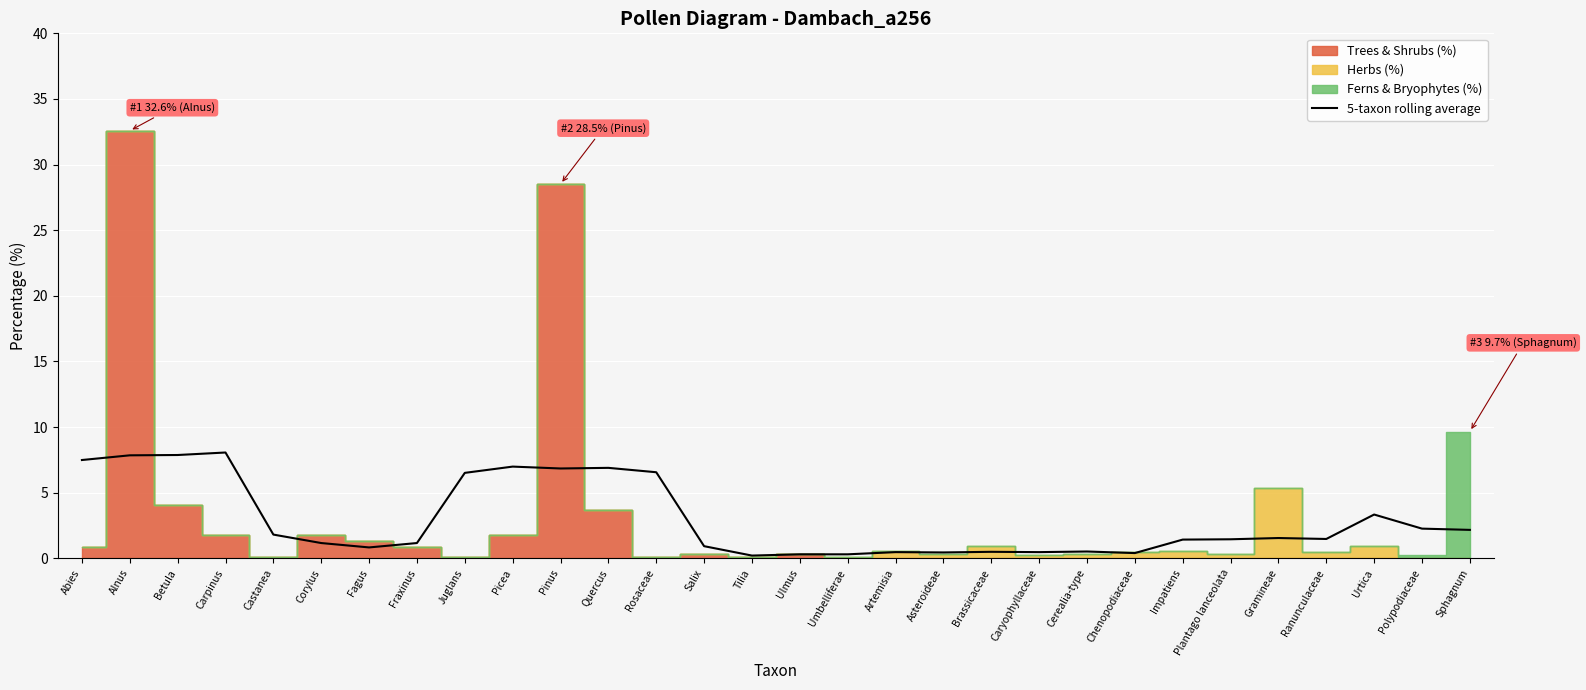

The 5-taxon rolling average series shows 1.2 at Fraxinus. True or false?

True